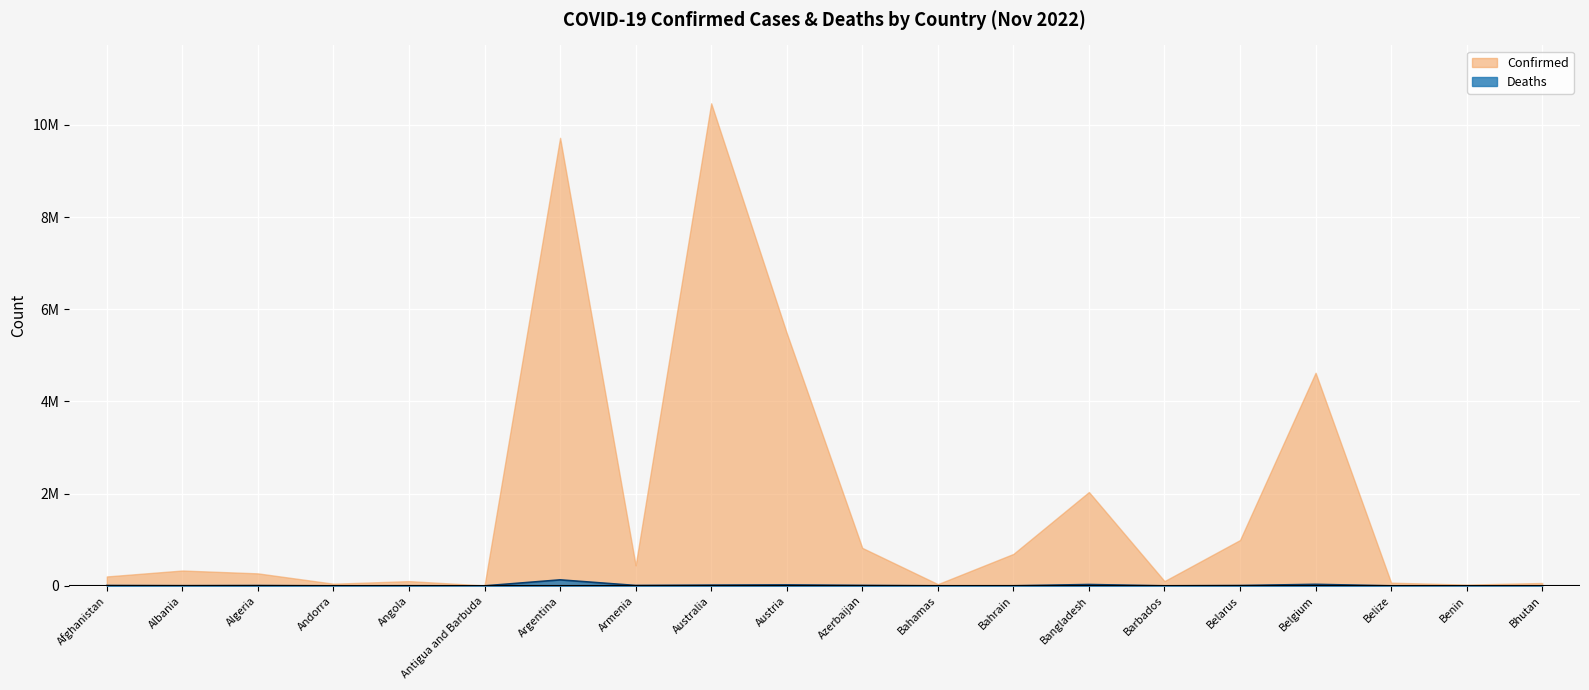

How many data points does each series have?

20